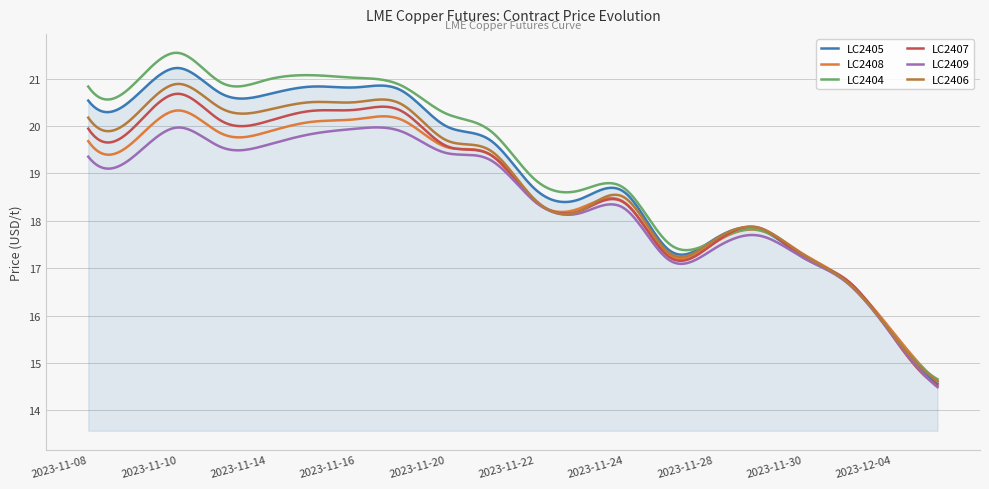

How many series are shown in this chart?

6